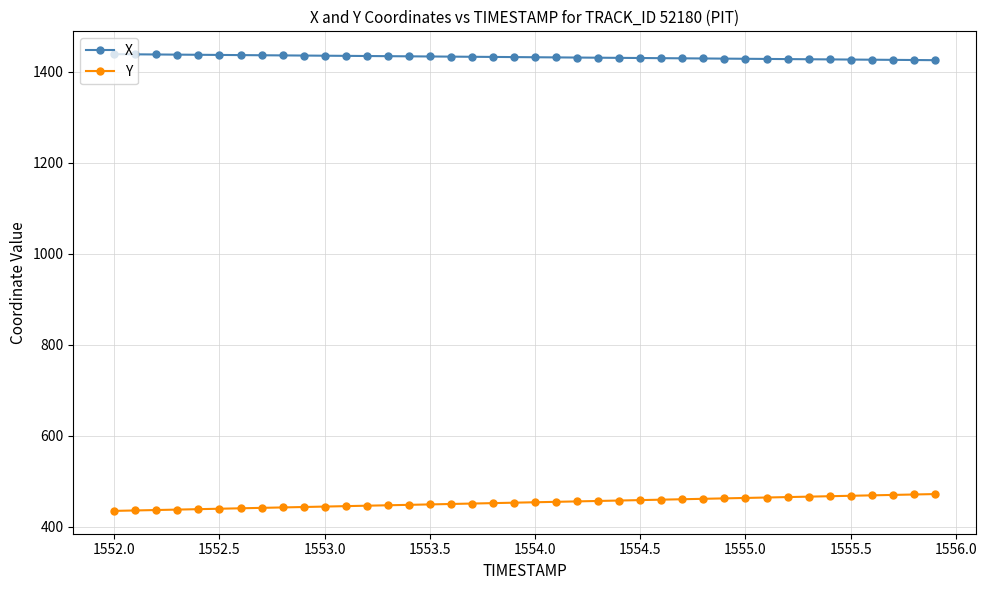

At how many categories does at least one series exceed 1215?

40